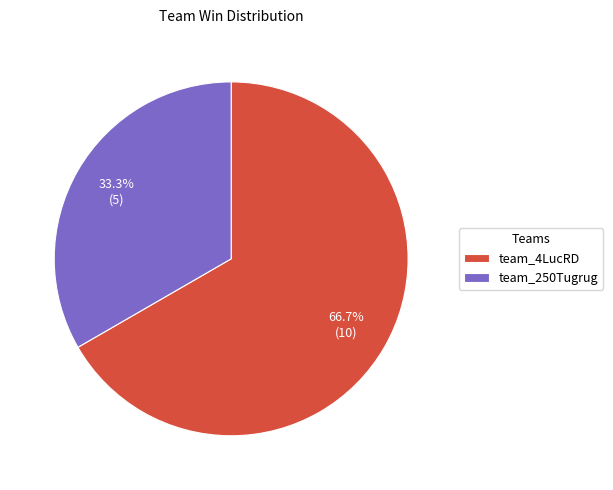

Count the number of slices in the pie.

2